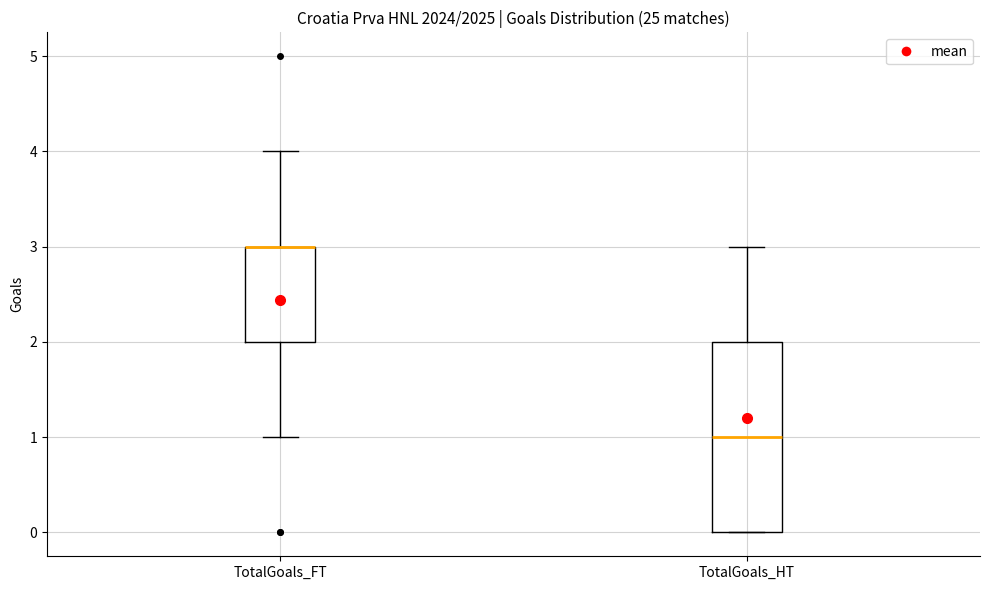

Reading left to right, transcribe this box plot: for each box, give where its median line is, the range the box spans, and where its two whiskers end, as read against the y-axis. The values are not printed on the chart, so give them approximately, as read against the axis.

TotalGoals_FT: median 3 (drawn on the box's upper edge), box 2 to 3, whiskers 1 to 4
TotalGoals_HT: median 1, box 0 to 2, whiskers 0 to 3